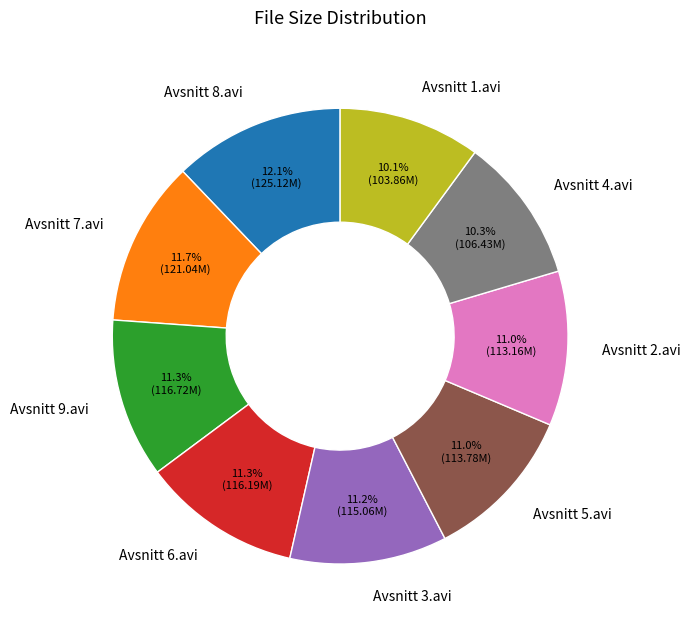

Approximately how many times larger is the value at Avsnitt 5.avi compared to Avsnitt 2.avi?

1.0